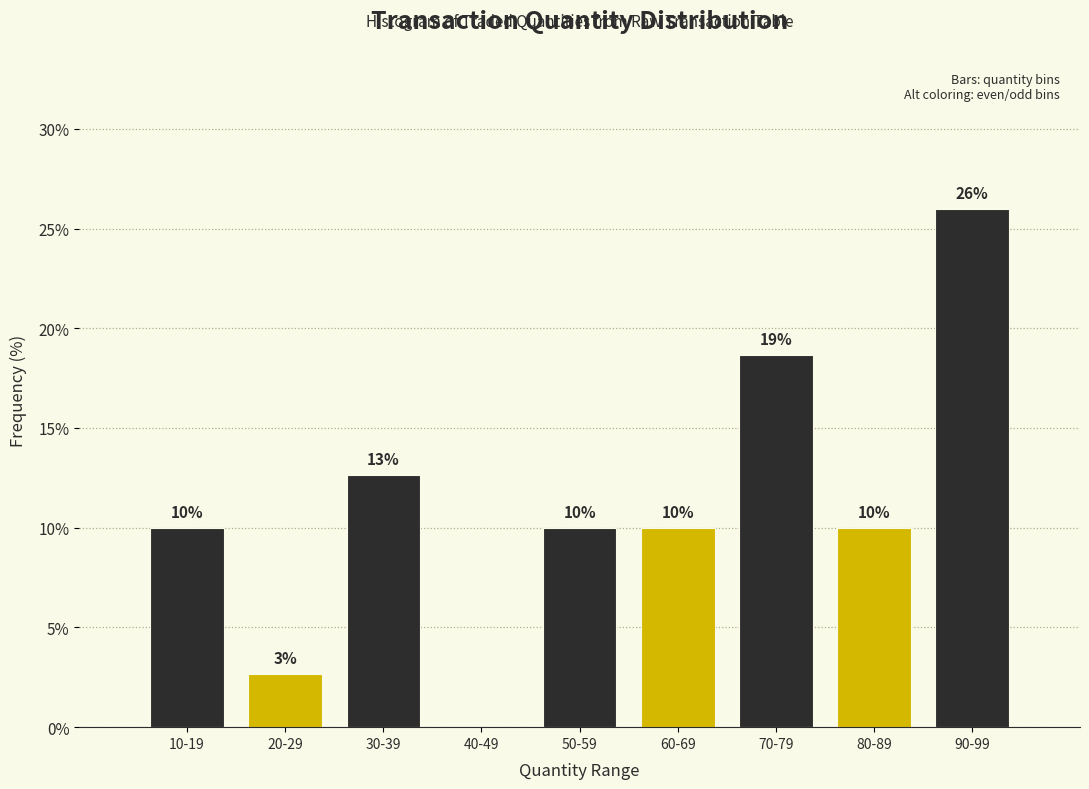

At which label is the value closest to 13?

30-39